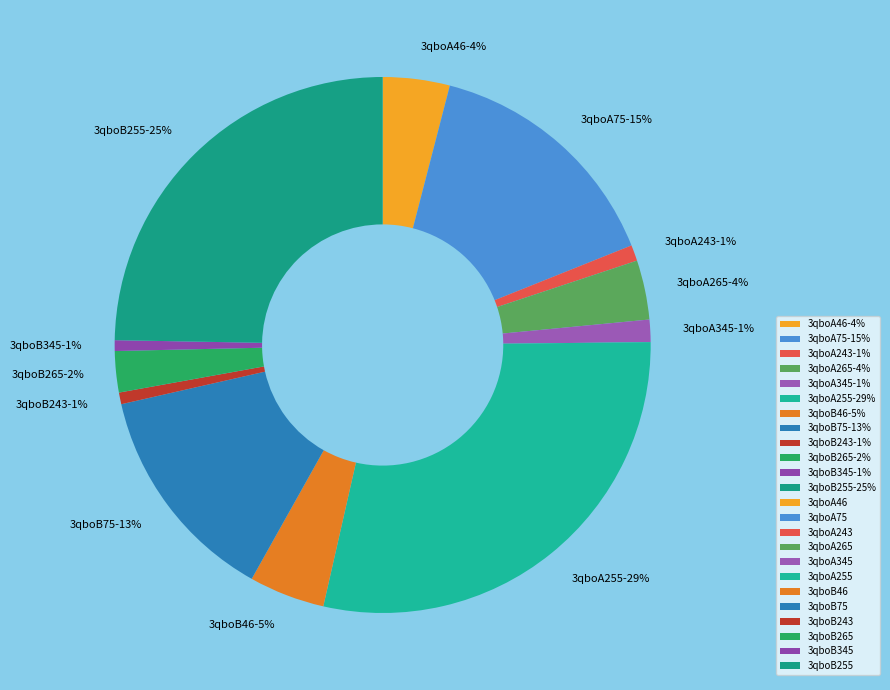

The 3qboA255 slice represents 29% of the pie. True or false?

True